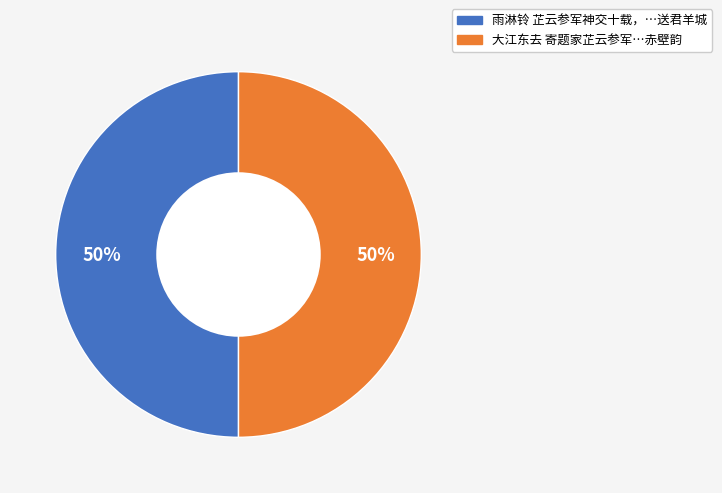

To the nearest percent, what is the average slice percentage?

50%